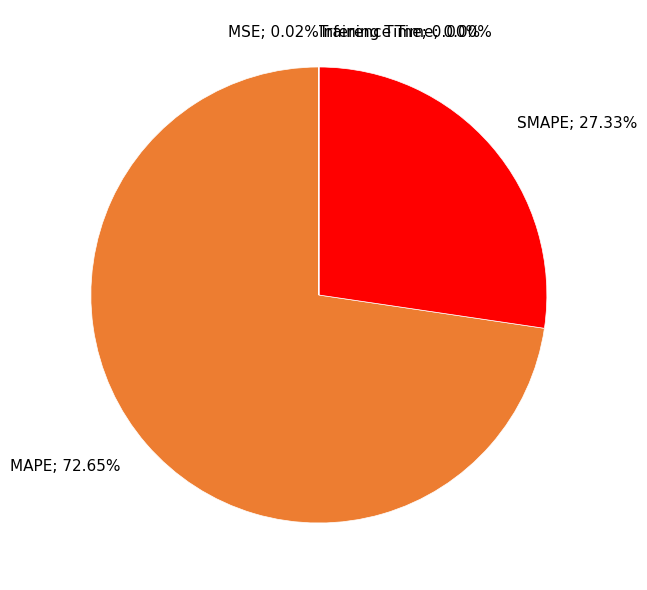

Does MAPE; 72.65% represent more than half of the total?

Yes